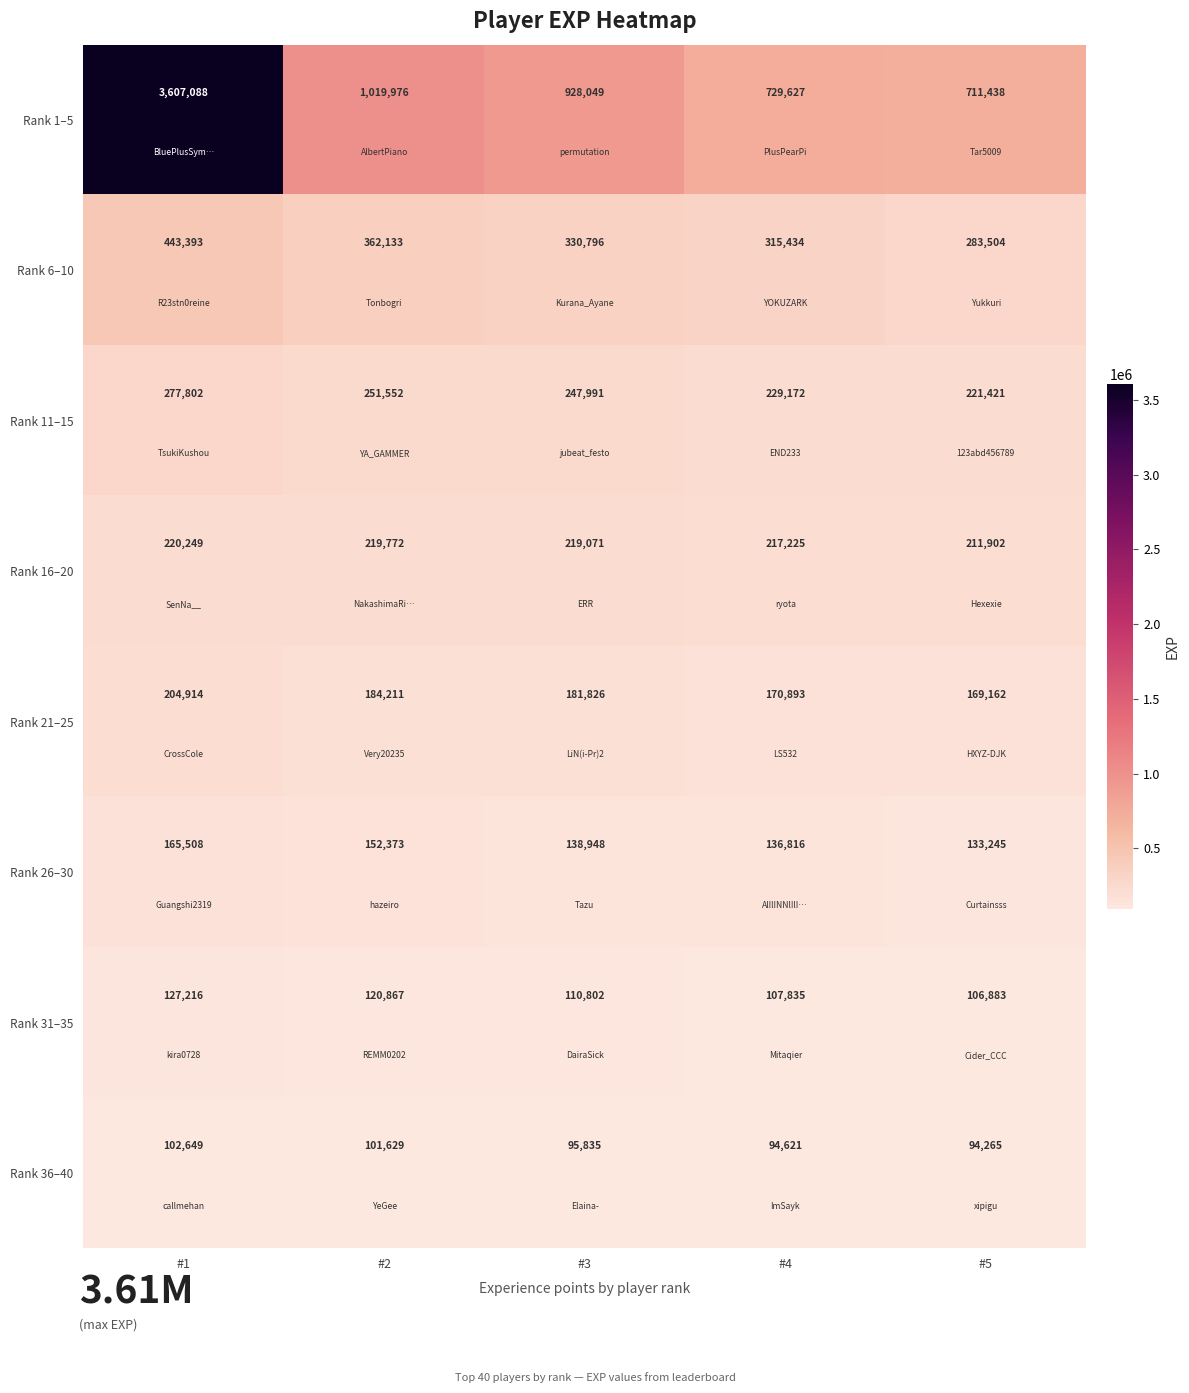

At which label is Rank 1–5 closest to 2159263?

#2